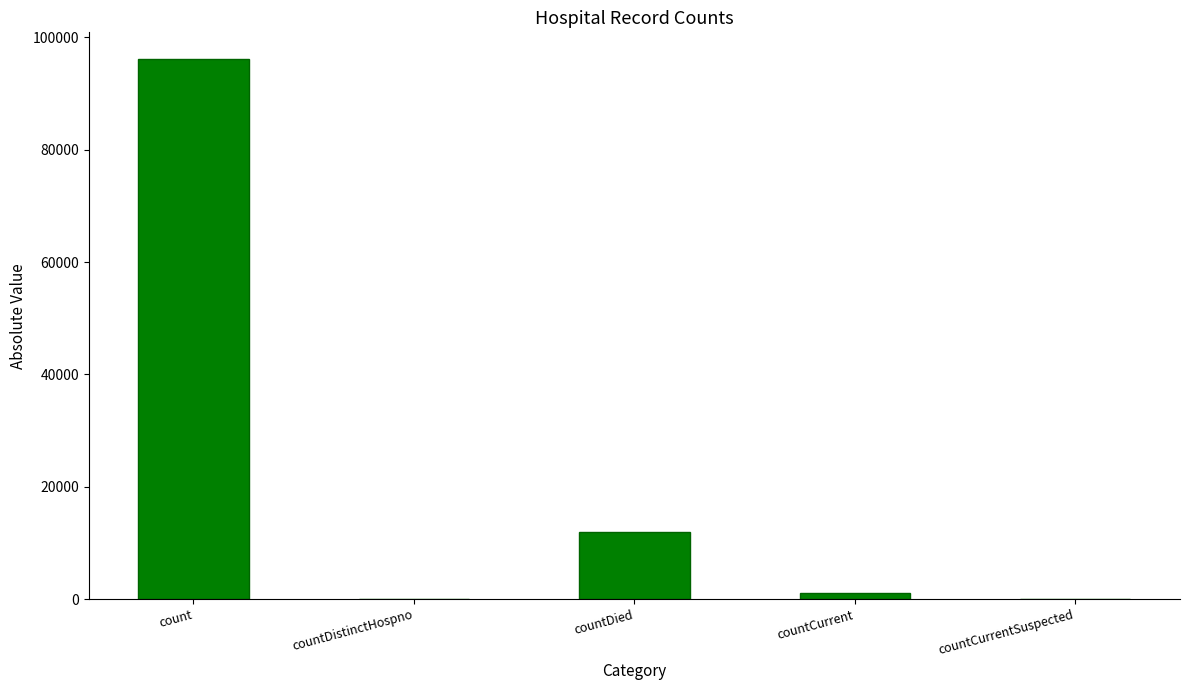

Which category has the highest value across all series?

count